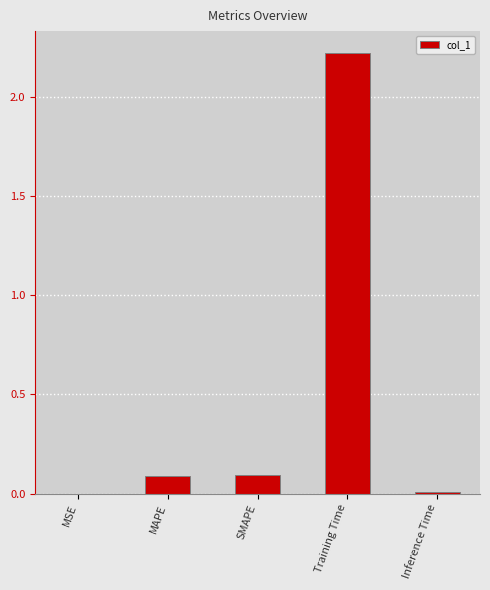

What is the sum of the values at MSE and Training Time?

2.2